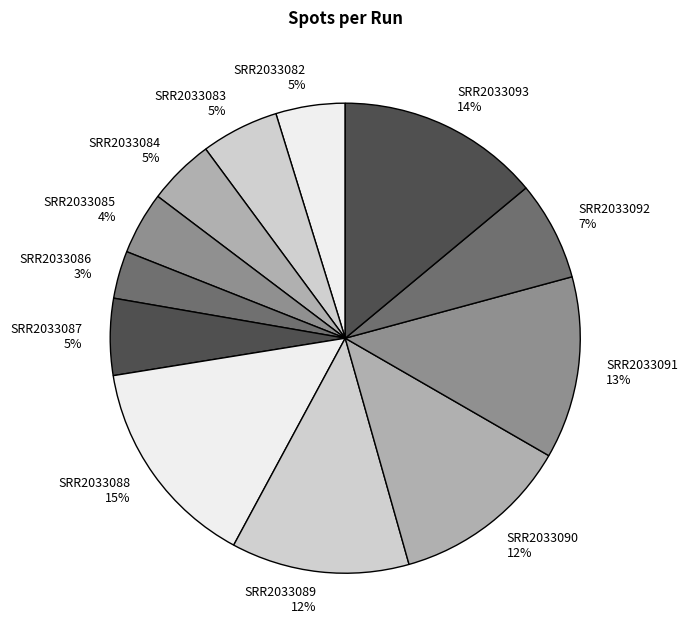

Approximately how many times larger is the value at SRR2033086 compared to SRR2033083?

0.6